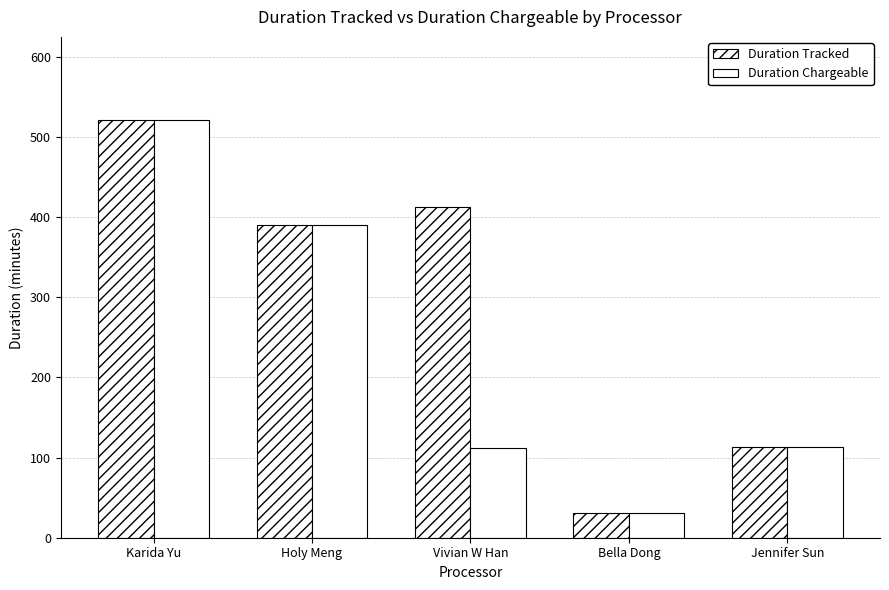

Rank the series at Jennifer Sun from lowest to highest value.

Duration Tracked, Duration Chargeable